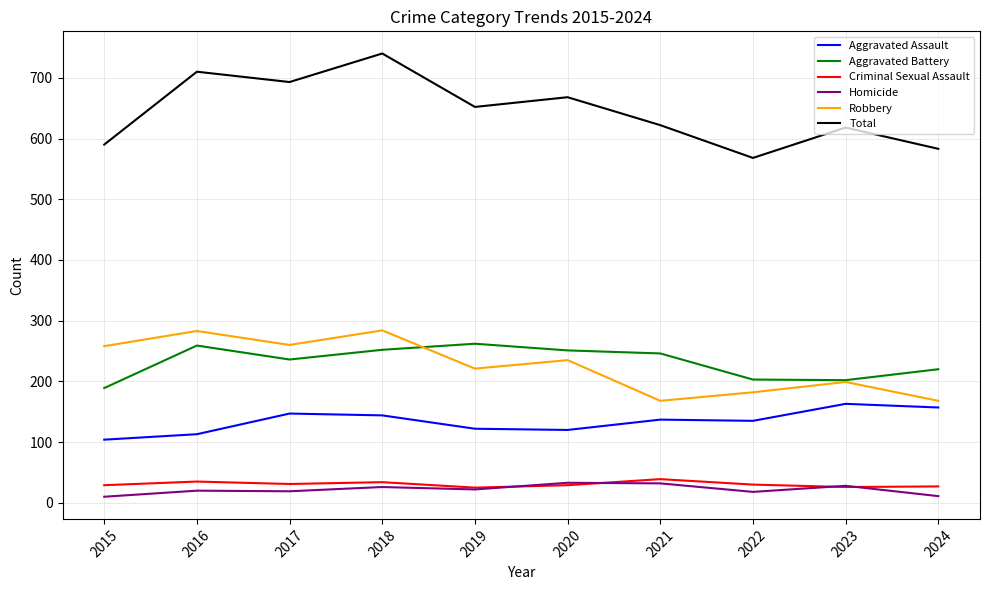

True or false: Robbery and Total intersect in this chart.

False